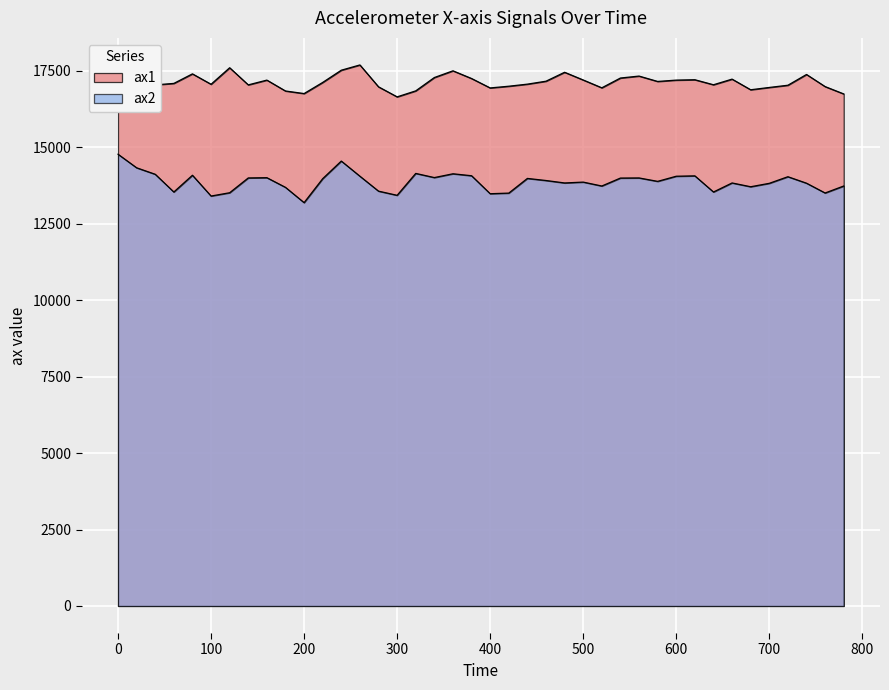

True or false: ax2 has more than 1 interior local peaks.

True